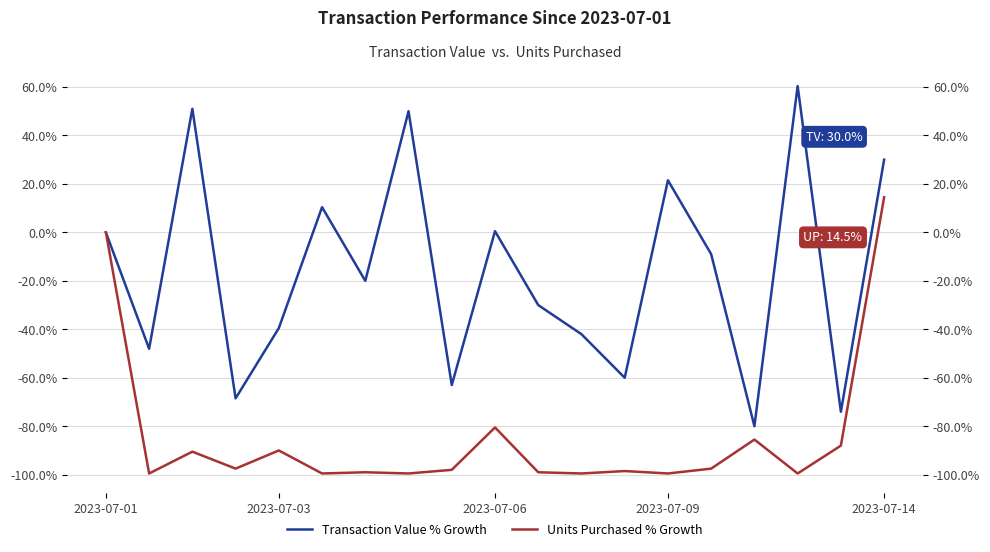

What position from the left is 7?

8